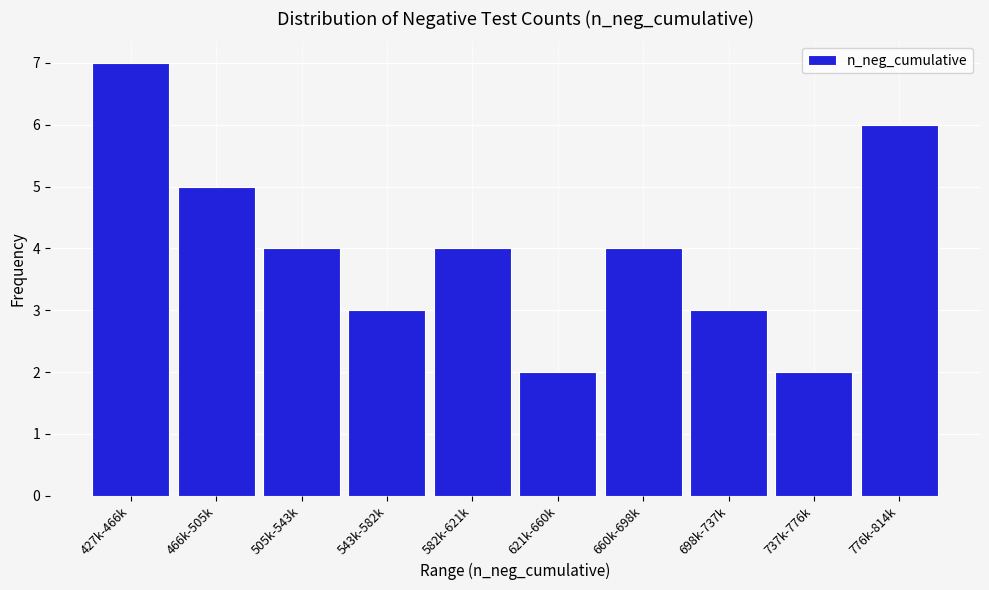

Reading left to right, list all the values displayed in this chart.

7	5	4	3	4	2	4	3	2	6